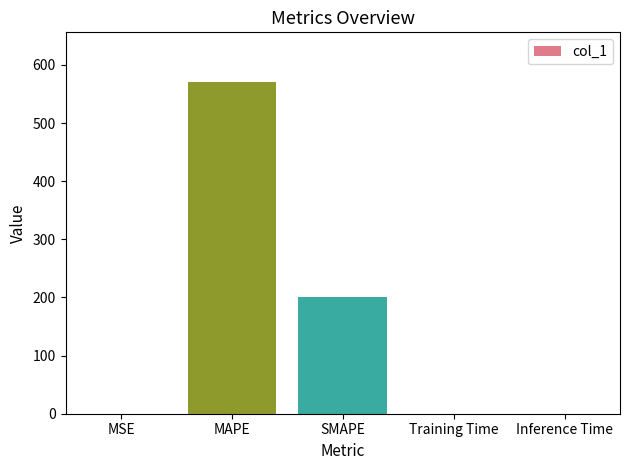

At which label is the value closest to 285?

SMAPE